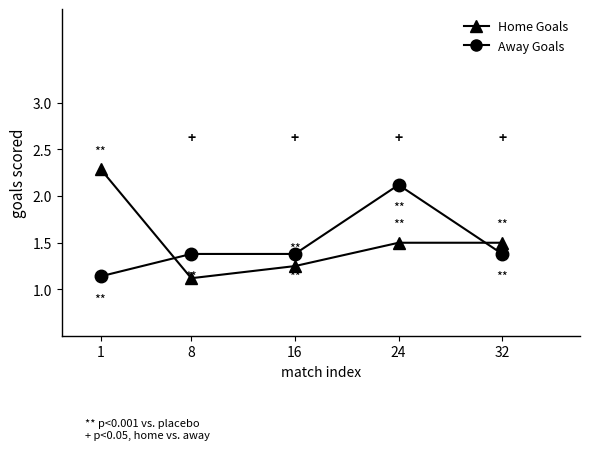

Where do Away Goals and Home Goals first cross each other?

1 and 8